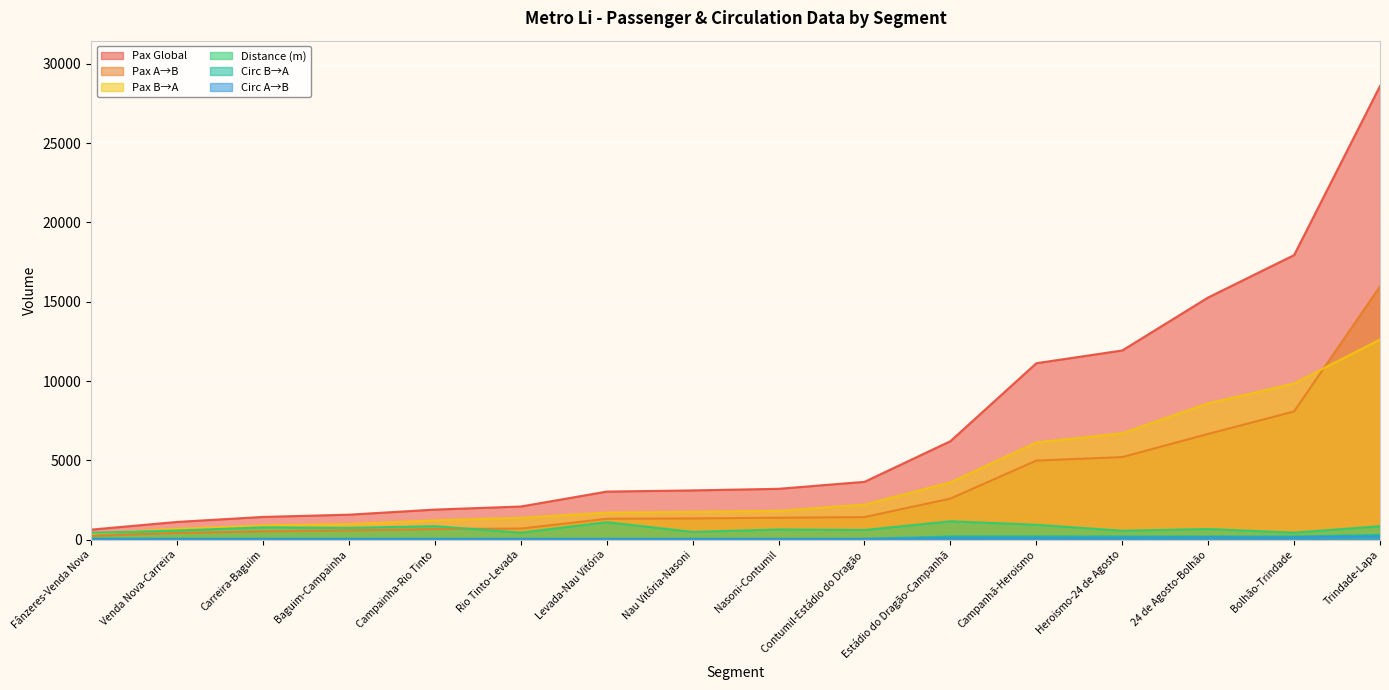

Where is Pax A→B nearest to the value 8109?

Bolhão-Trindade